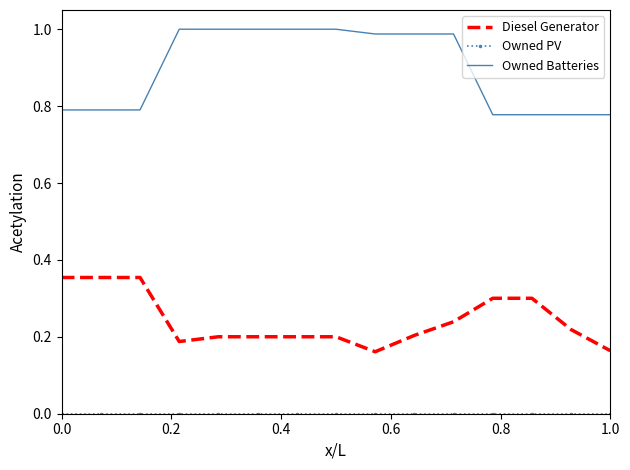

What is the sum of all Owned Batteries values?

13.4